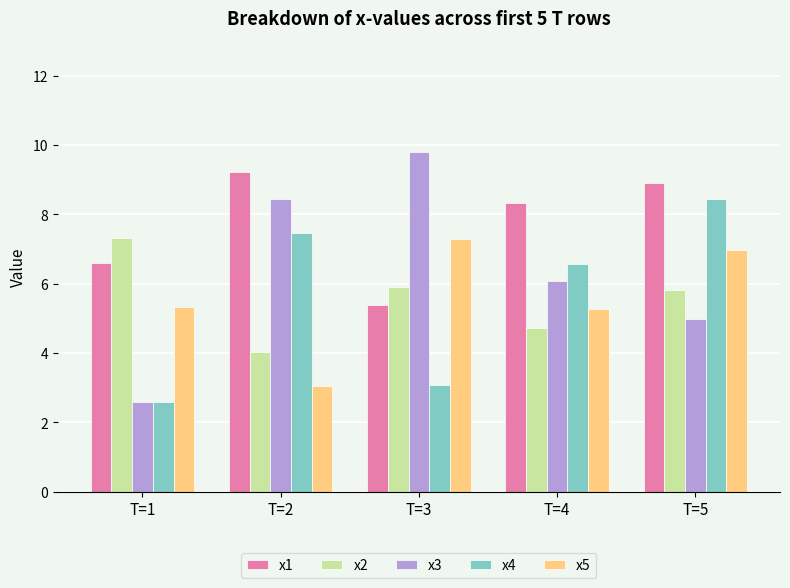

True or false: x1 has a value of 8.9 at T=5.

True